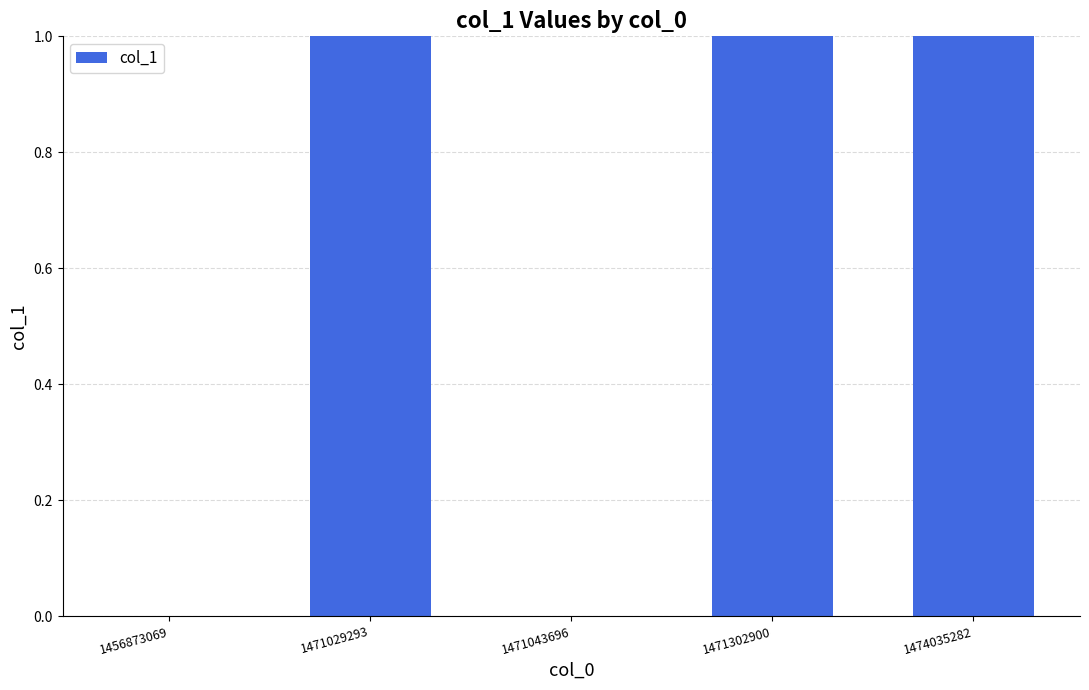

Reading left to right, what are all the values shown in this chart?

0	1	0	1	1